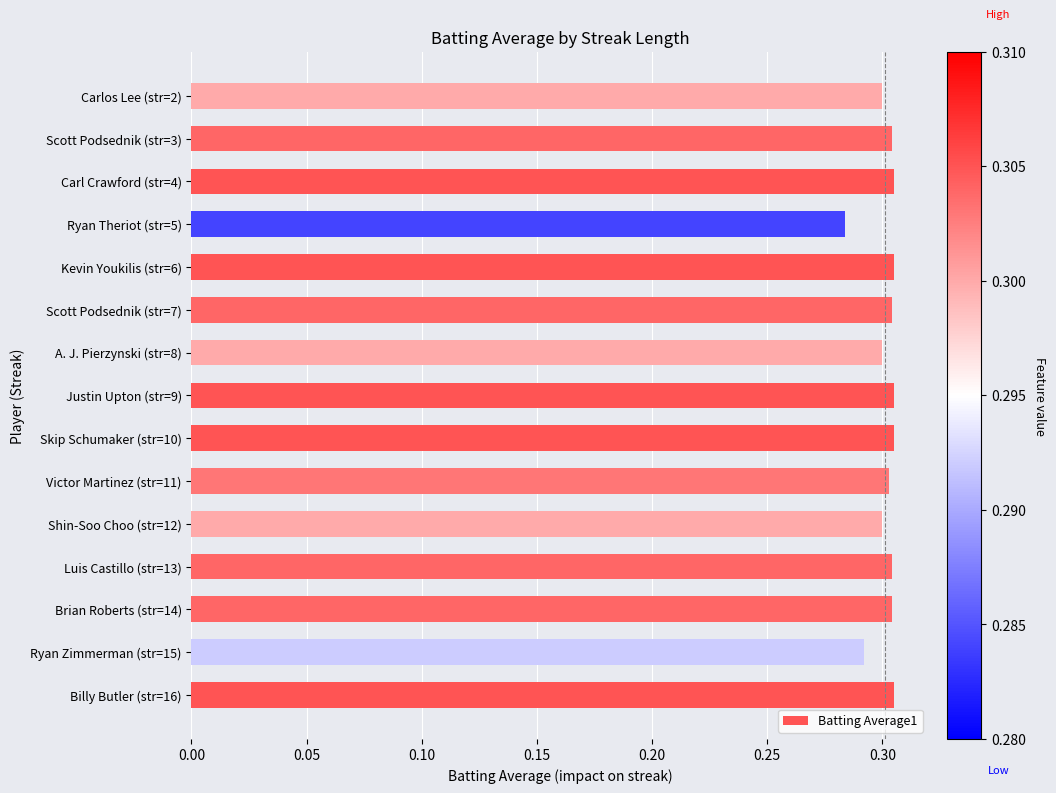

Which label corresponds to the smallest value in the chart?

Ryan Theriot (str=5)